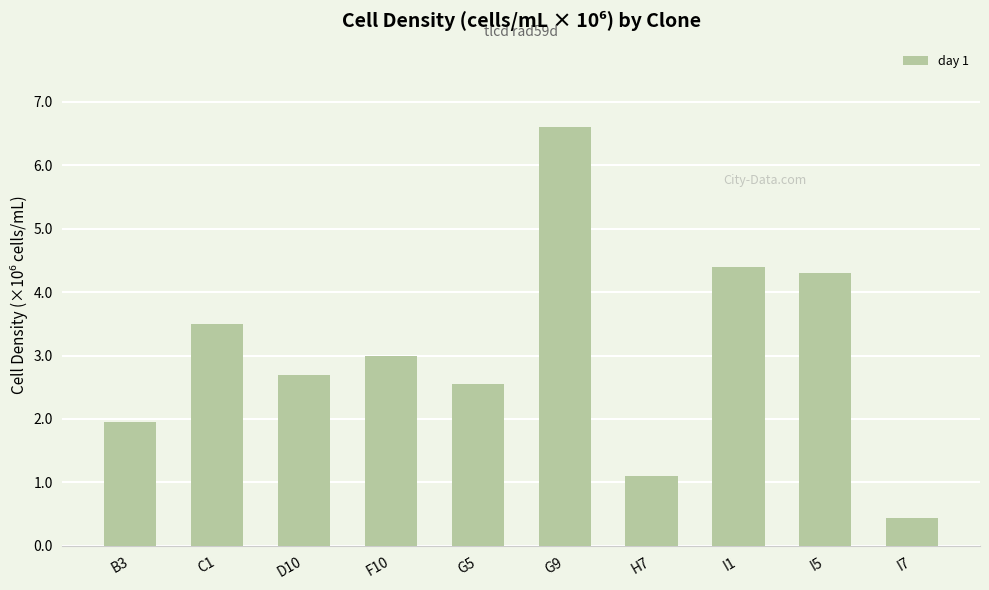

Approximately how many times larger is the value at I1 compared to F10?

1.5